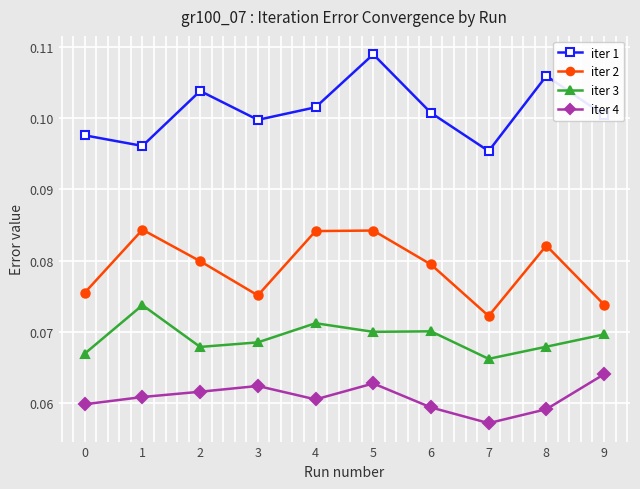

Is it true that iter 4 equals 0.0 at 1?

False